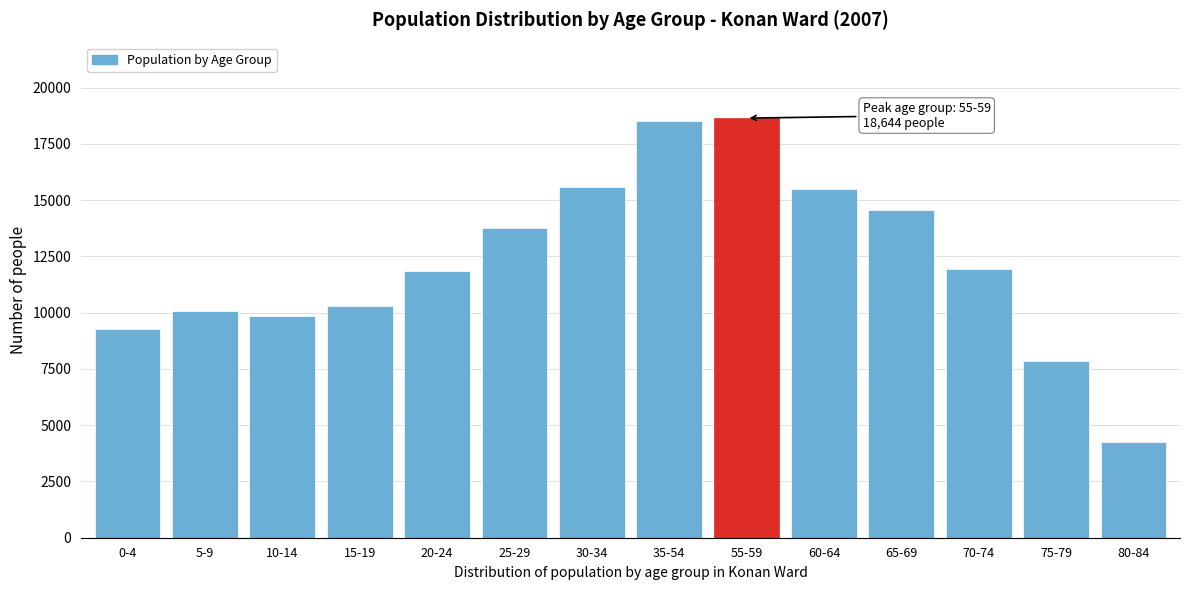

The value at 15-19 is 15456. True or false?

False